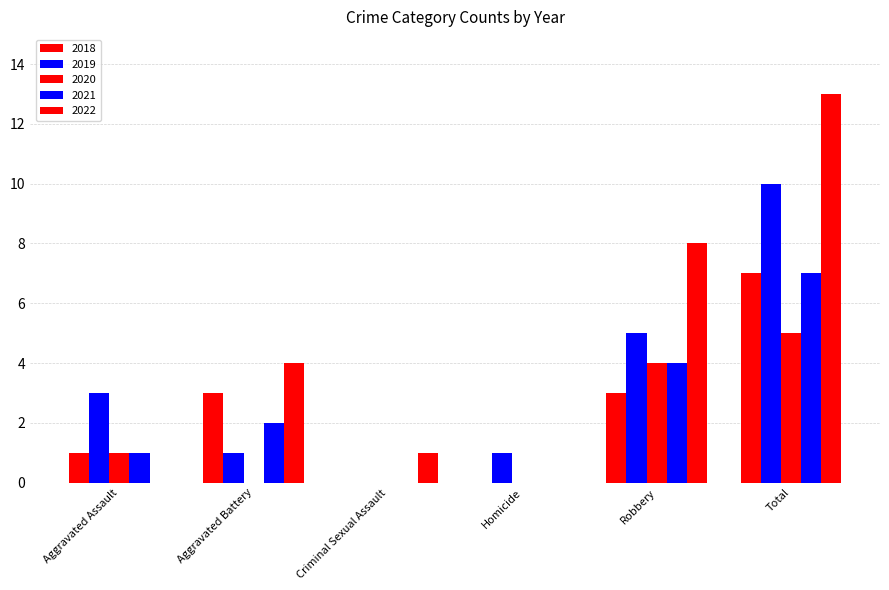

What is the sum of all 2020 values?

10